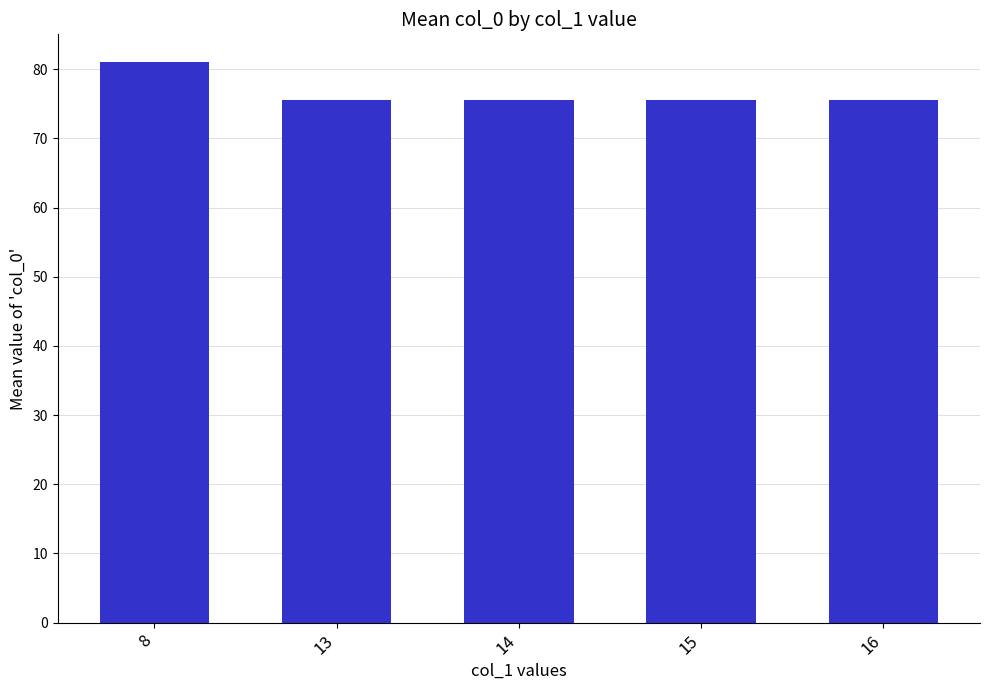

The value at 15 is 99.9. True or false?

False